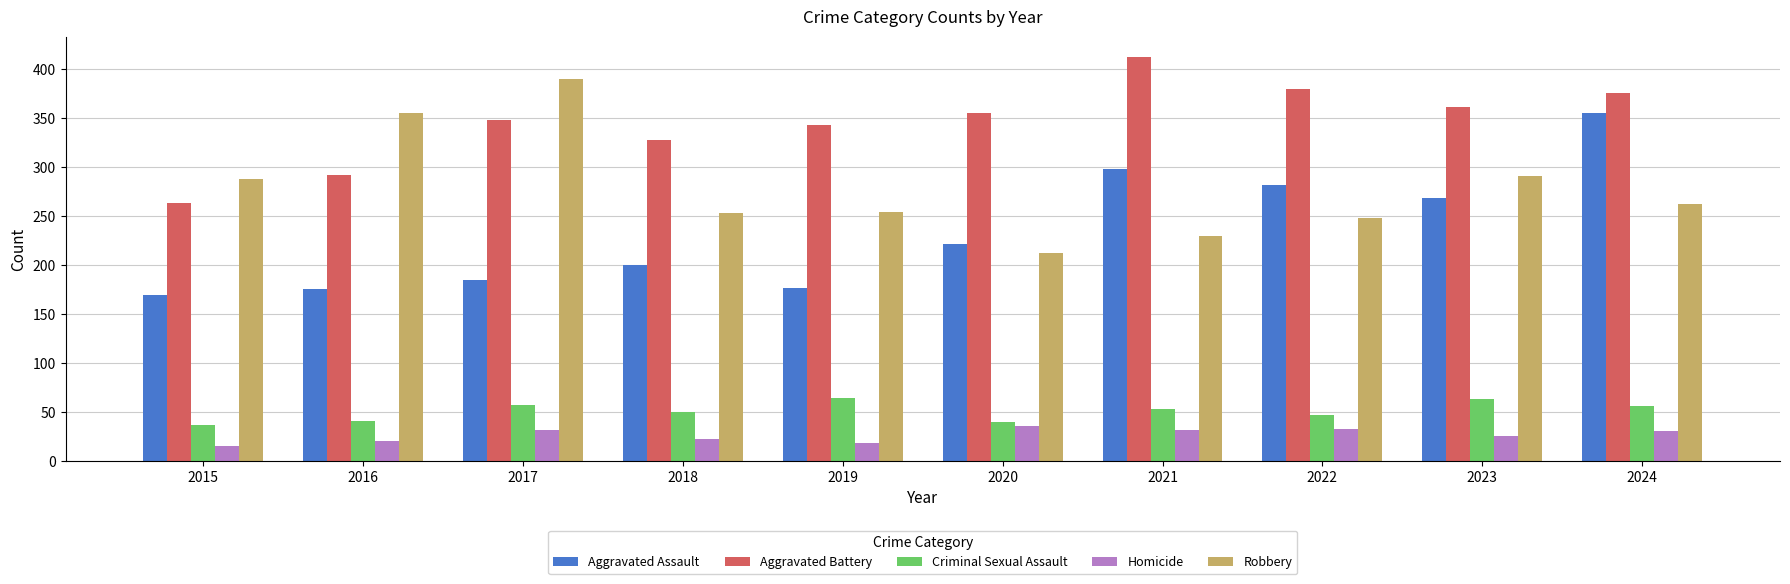

What is the maximum value shown in the chart?

413